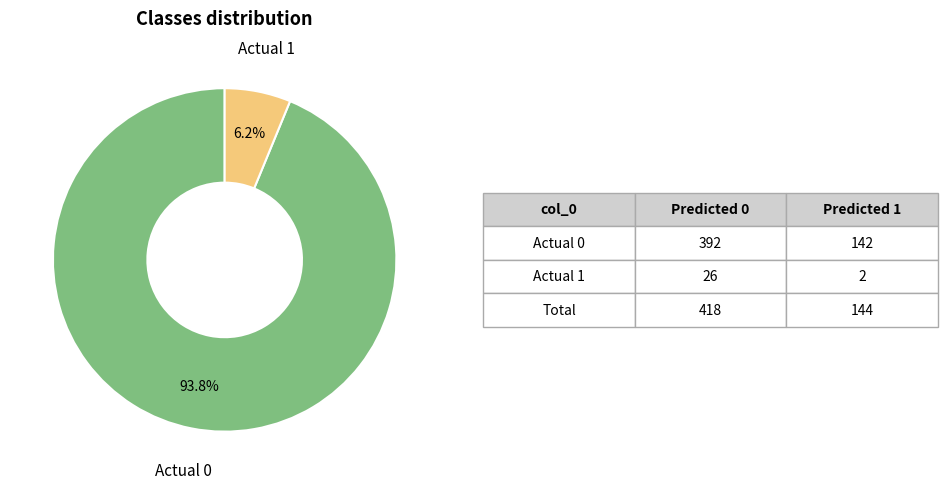

Count the number of slices in the pie.

2